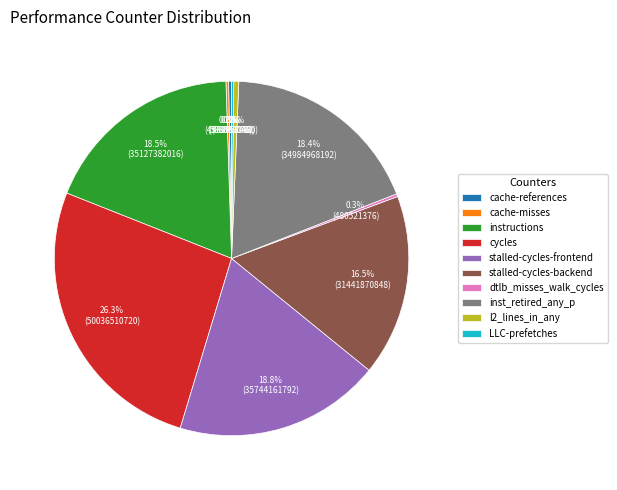

Which slice is the largest?

cycles